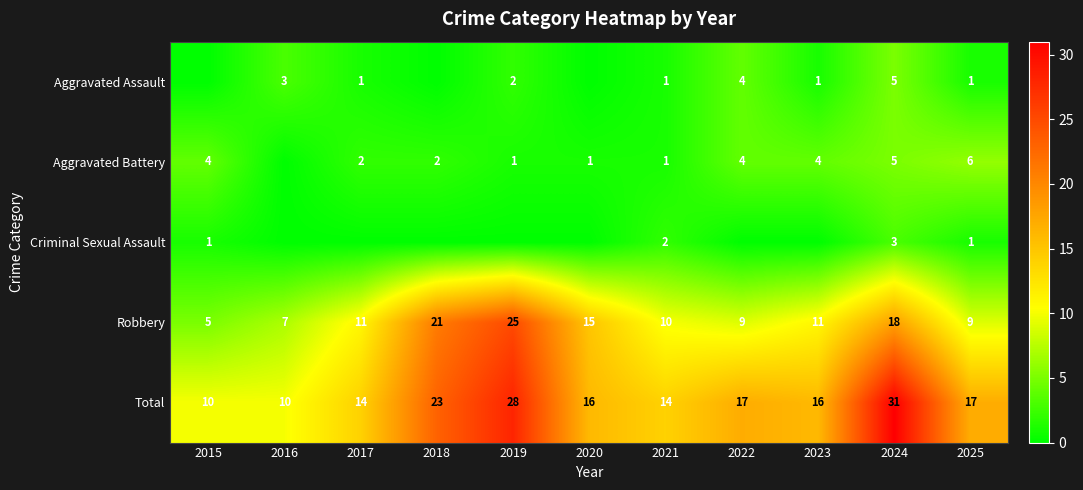

What is the spread (max minus min) of values at 2015?

10